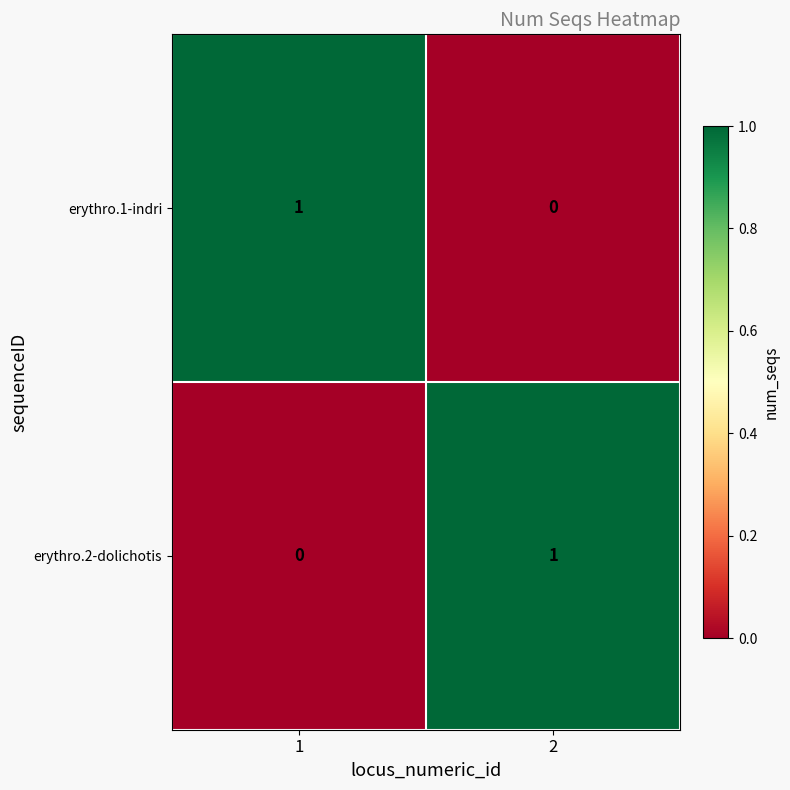

At 1, list the series in order from smallest to largest.

erythro.2-dolichotis, erythro.1-indri